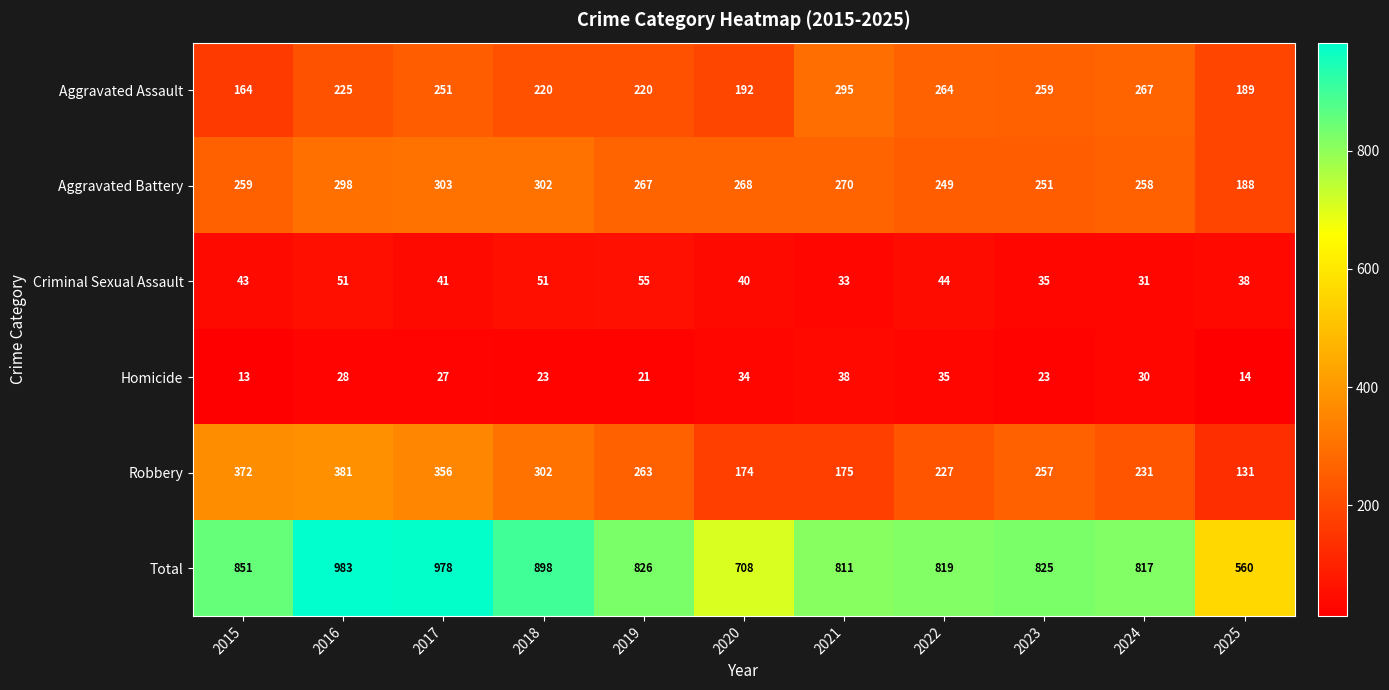

What is the difference between the highest and lowest values at 2018?

875